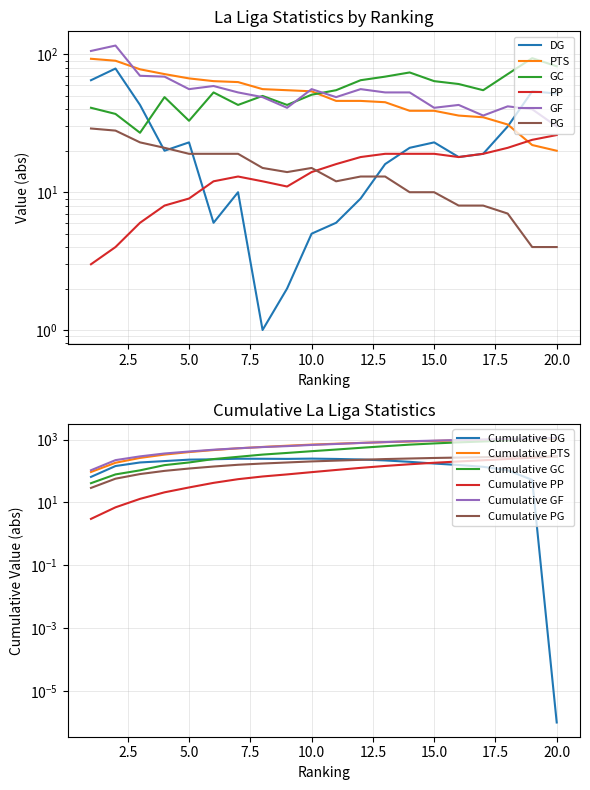

The GC series shows 64 at 15. True or false?

True